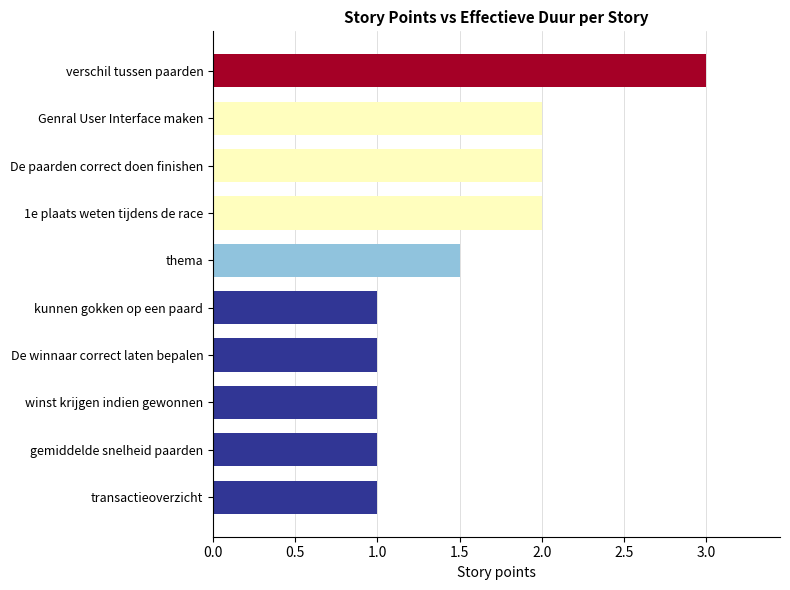

What is the difference between the second highest and second lowest values?

1.0